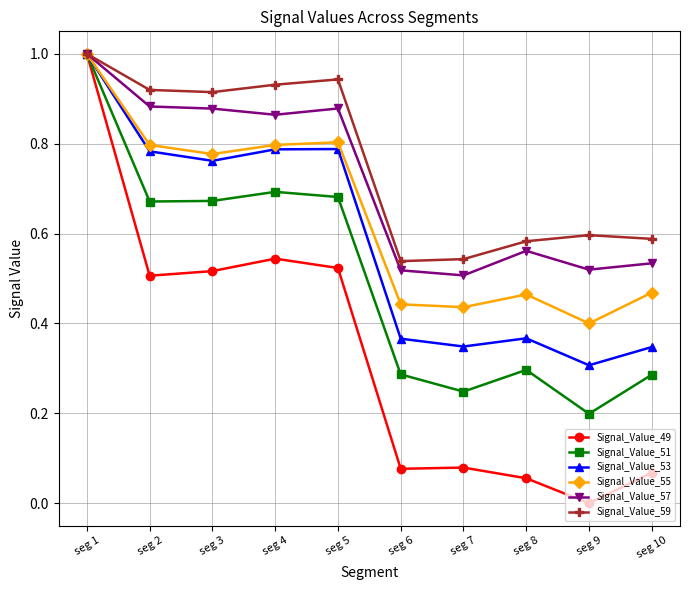

What is the value of the Signal_Value_55 point at the 1st from the left?

1.0